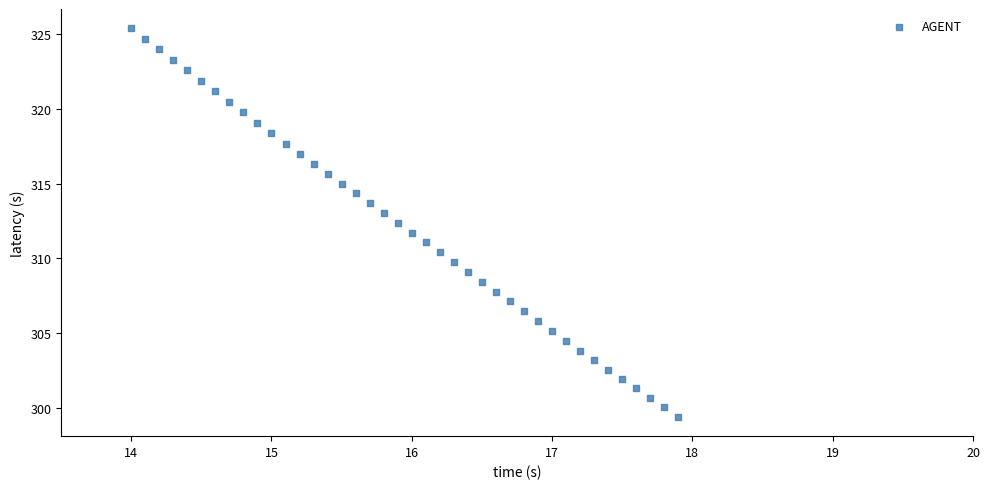

What is the range of X values (max minus min)?

3.9